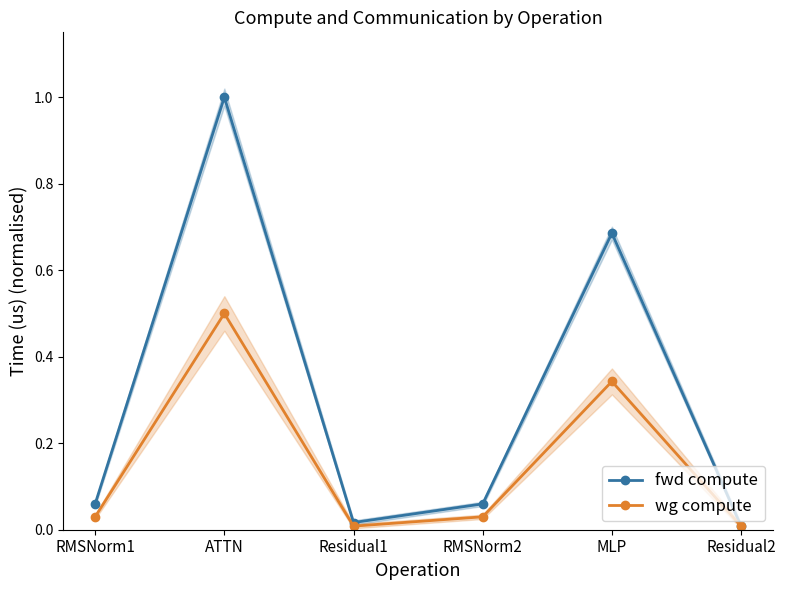

Reading right to left, what are all the values shown in this chart?

fwd compute: 0.0	0.7	0.1	0.0	1.0	0.1
wg compute: 0.0	0.3	0.0	0.0	0.5	0.0